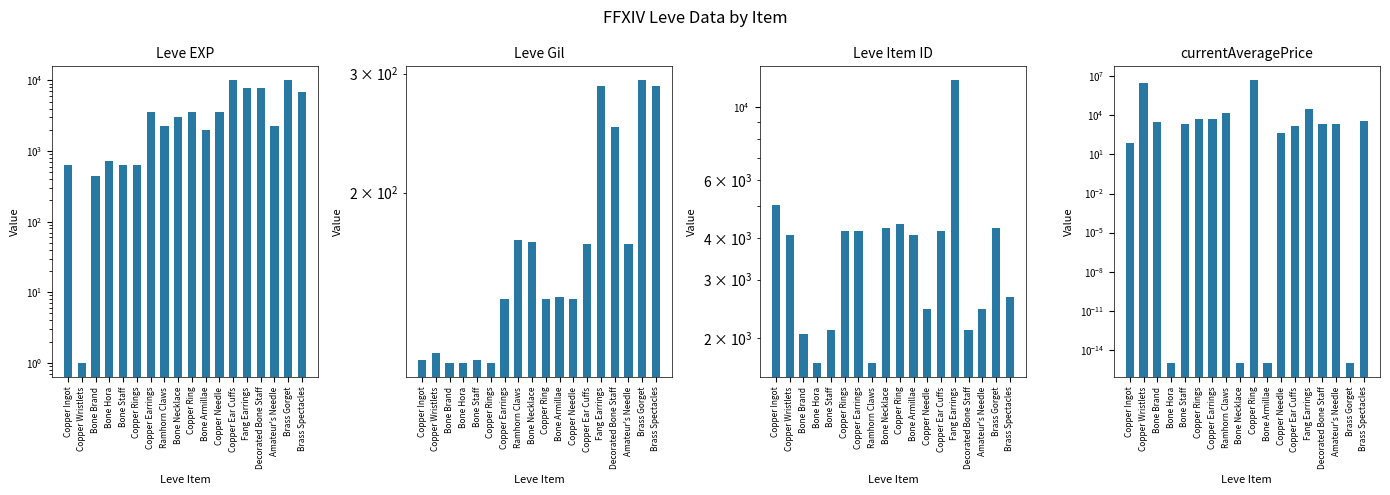

Which series changed the most between Copper Ingot and Copper Earrings?

currentAveragePrice